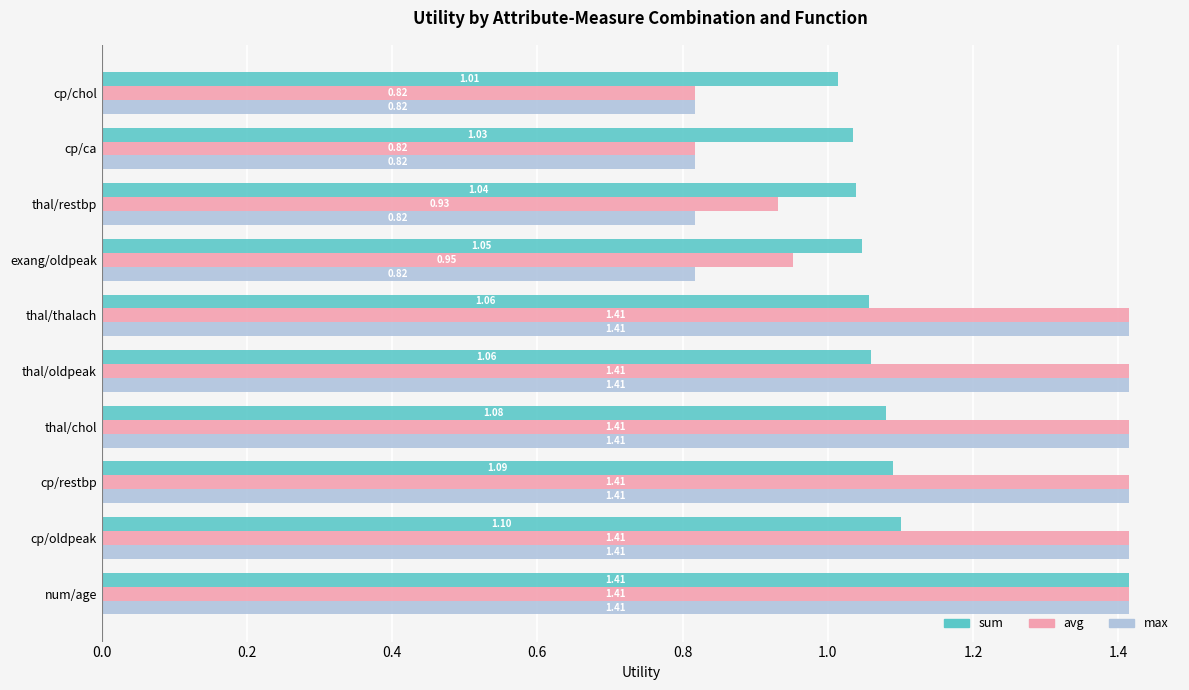

At which label is avg closest to 1?

exang/oldpeak